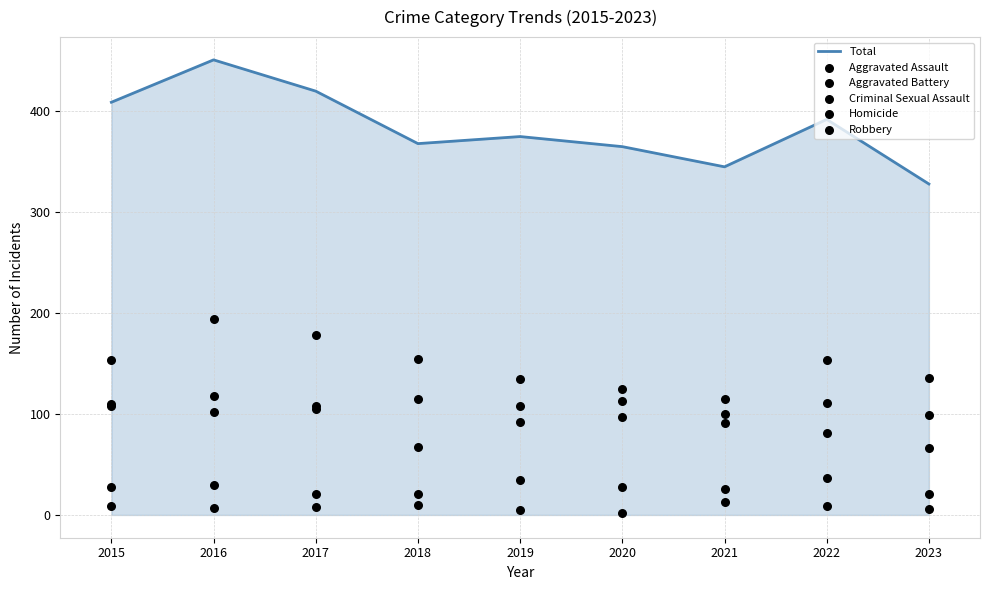

Which series has the largest total across all categories?

Total